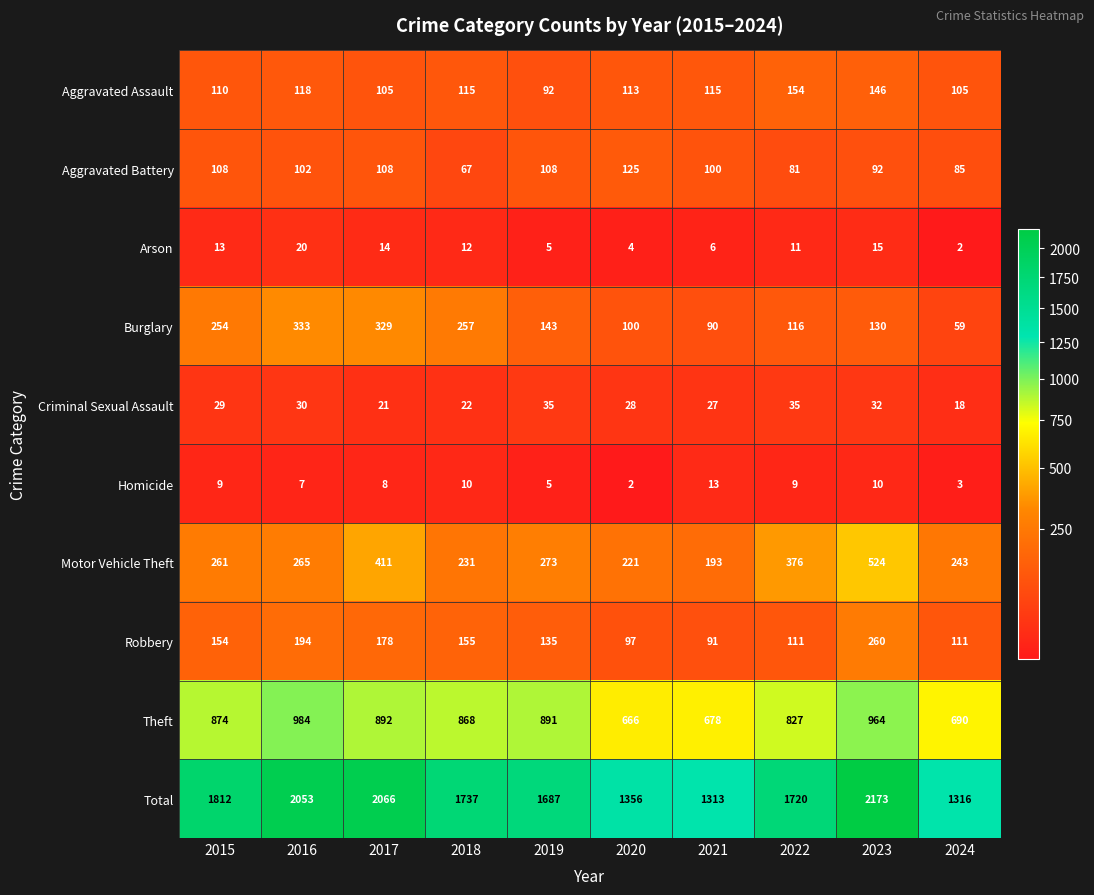

What is the difference between the maximum and minimum values in the Motor Vehicle Theft series?

331